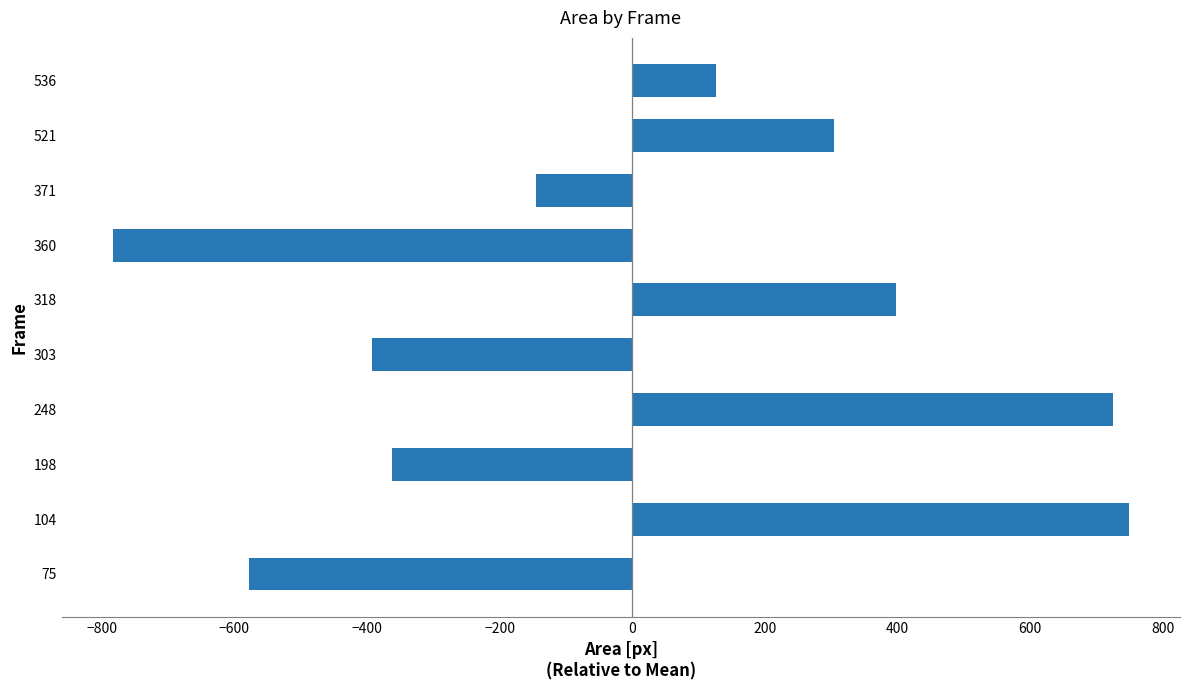

The value at 360 is -783.6. True or false?

True